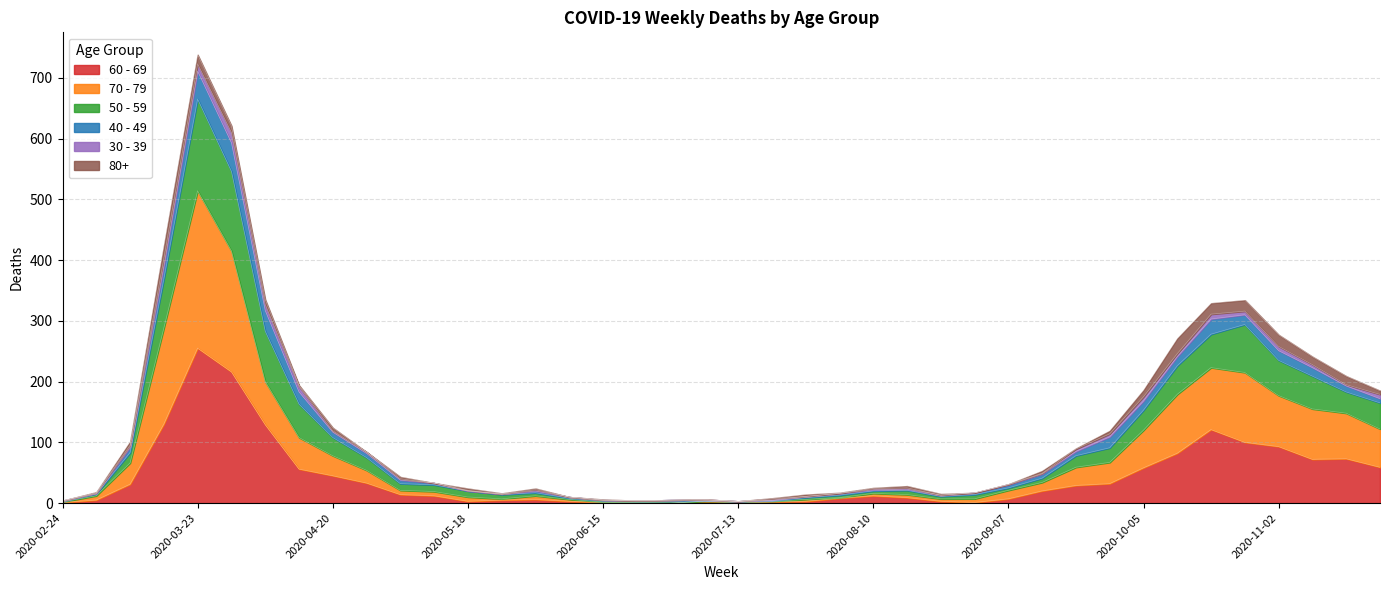

At which label does 60 - 69 reach its peak?

2020-03-23